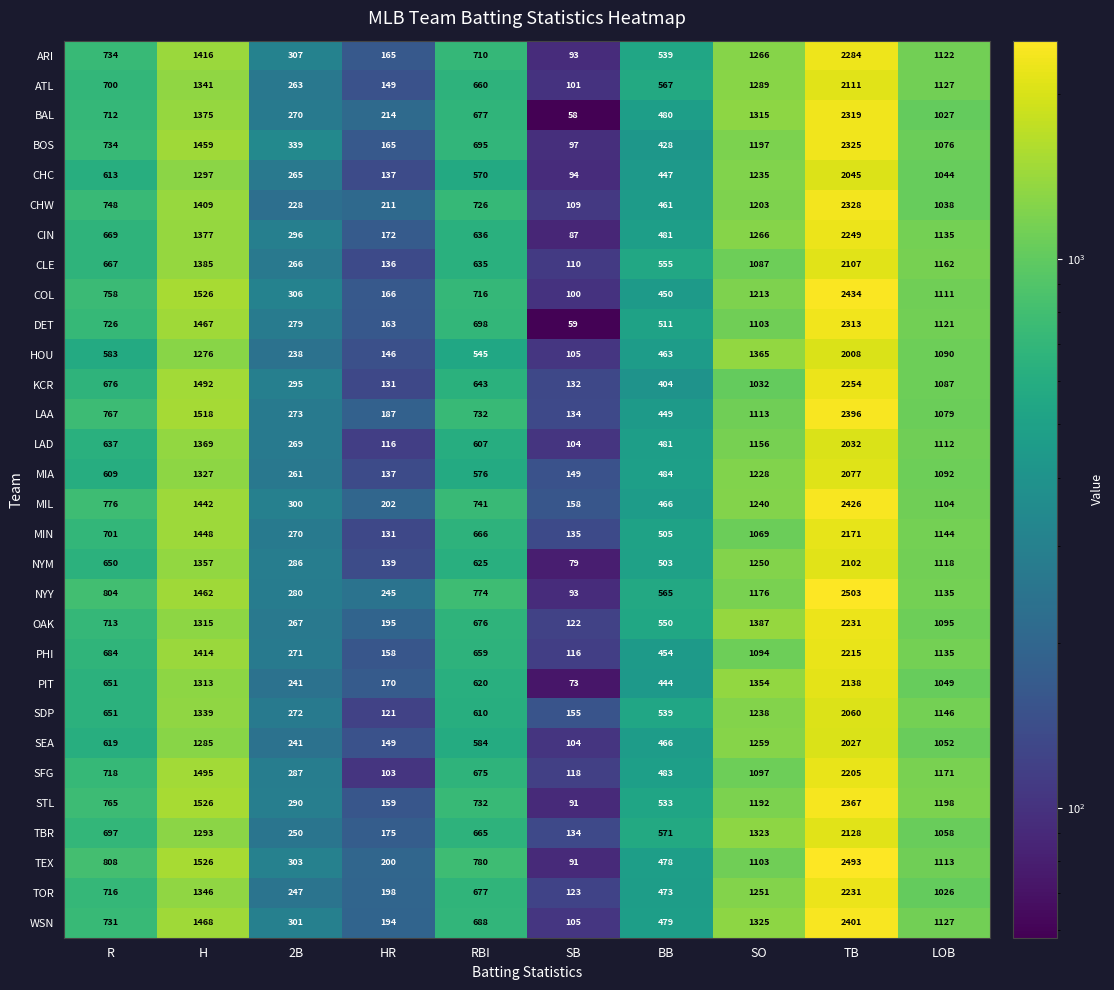

Which series has the largest range (max minus min)?

NYY